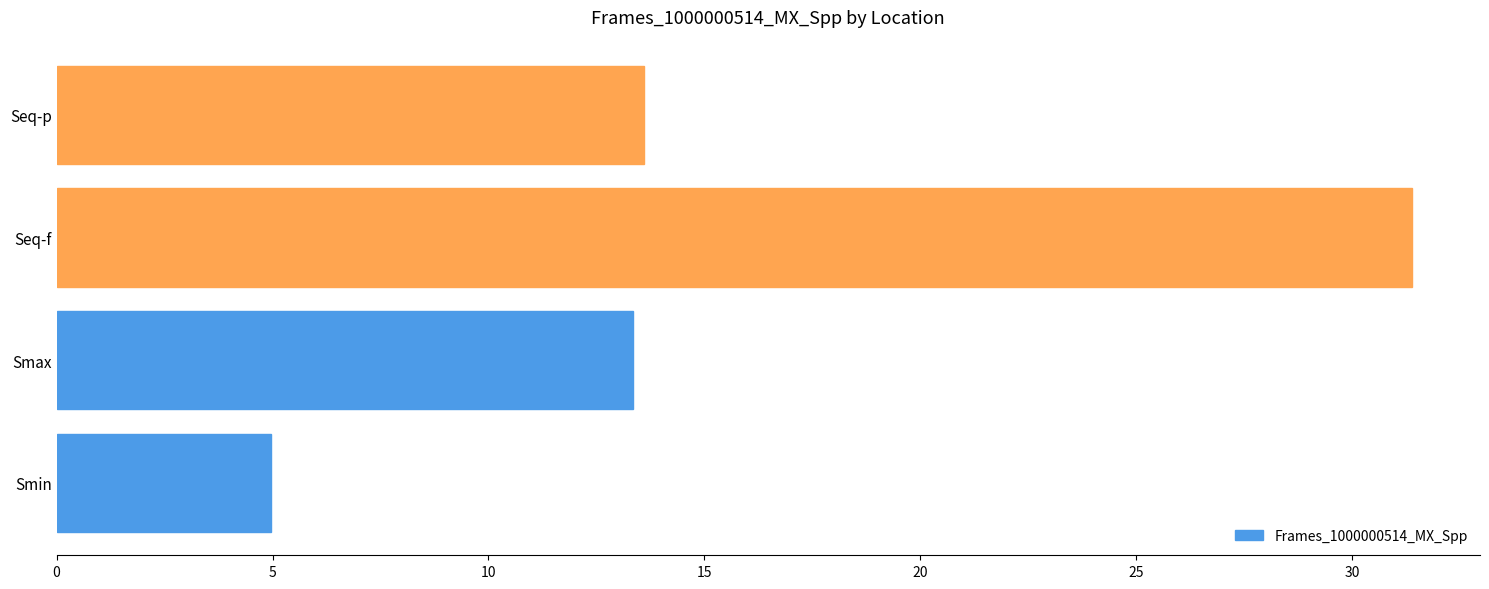

List the labels in order of value, largest first.

Seq-f, Seq-p, Smax, Smin